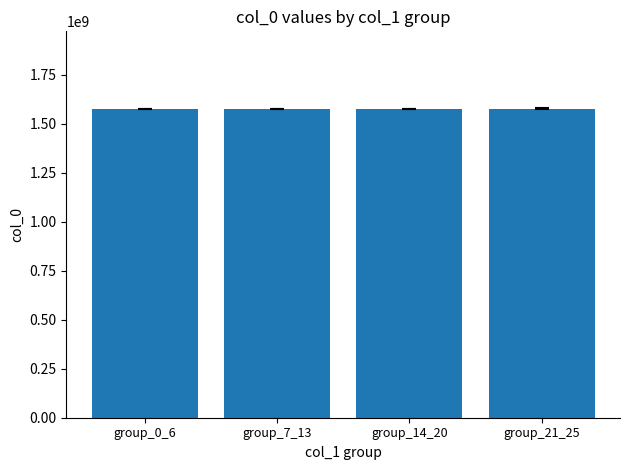

Approximately how many times larger is the value at group_14_20 compared to group_21_25?

1.0